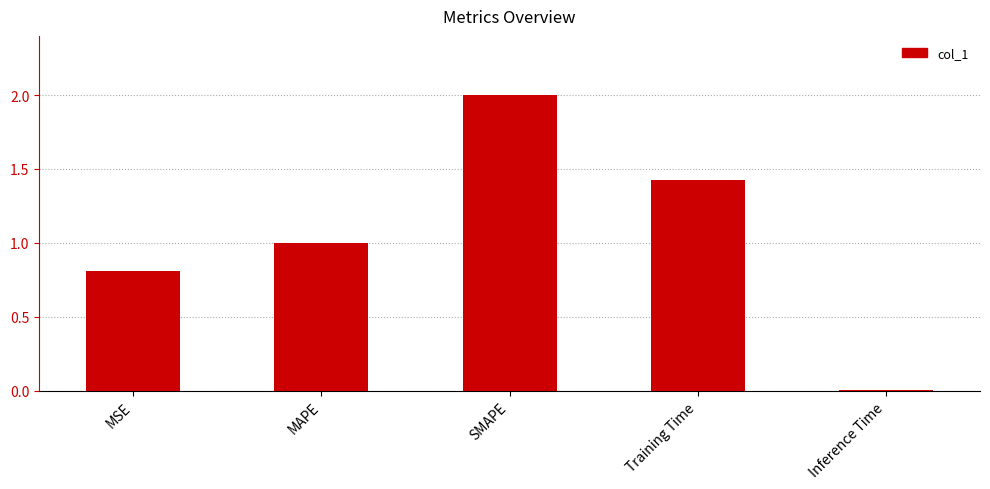

What is the change in value from MSE to SMAPE?

+1.2